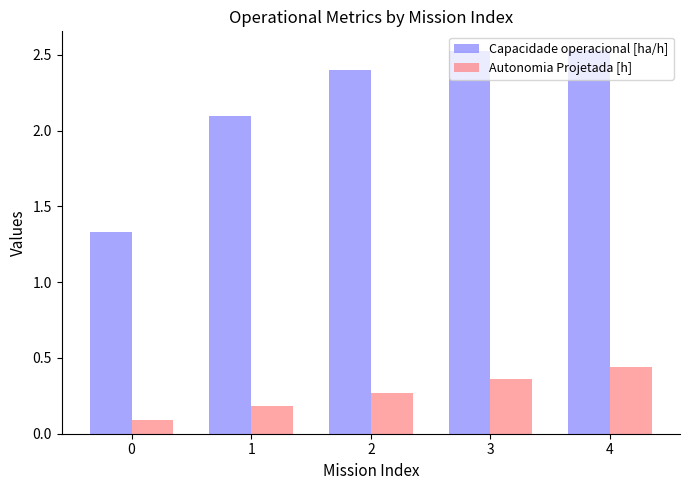

What are all the series names shown in the legend?

Capacidade operacional [ha/h], Autonomia Projetada [h]